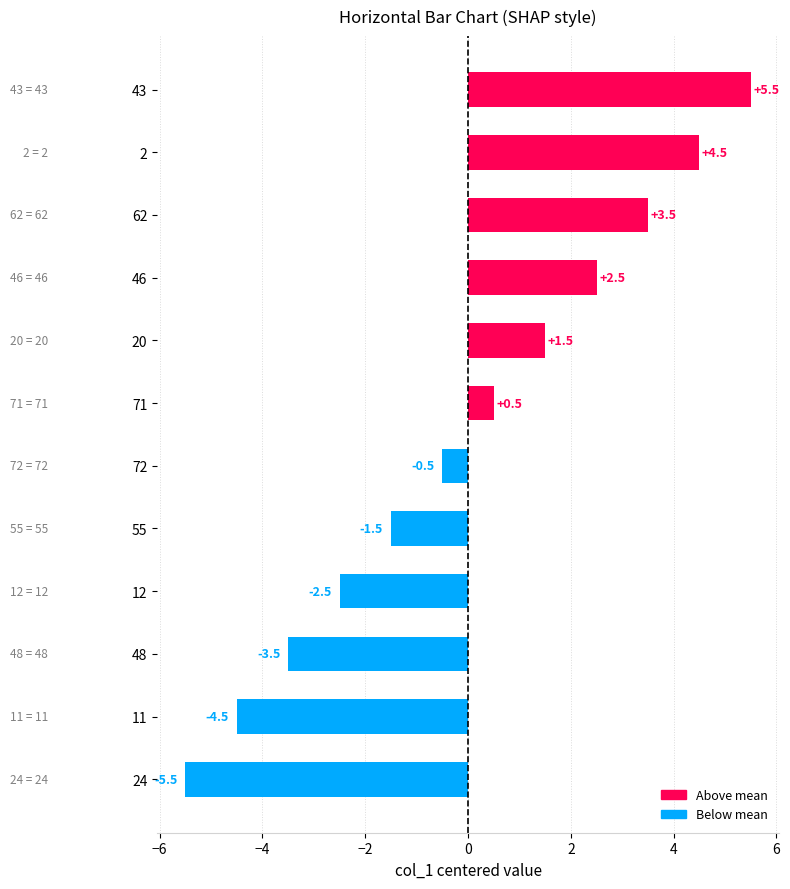

Does the chart contain any negative values?

Yes